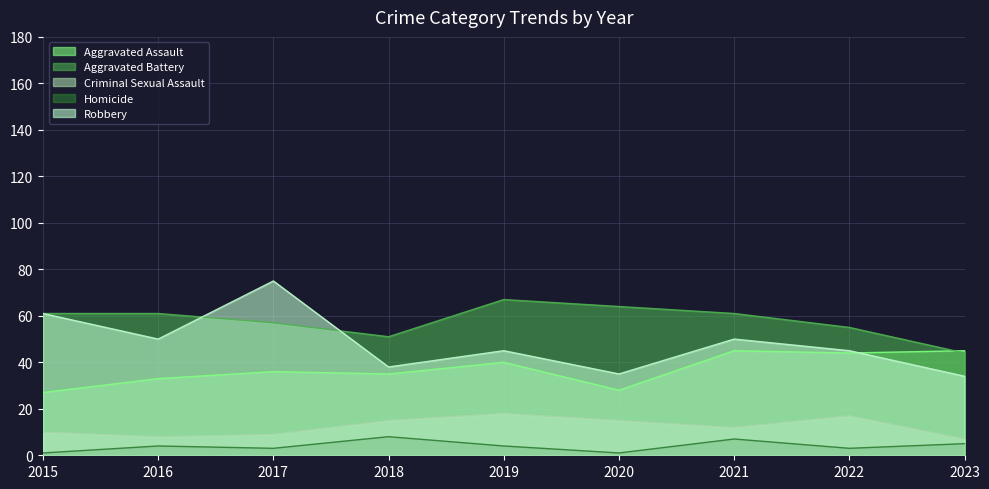

True or false: Robbery and Homicide intersect in this chart.

False